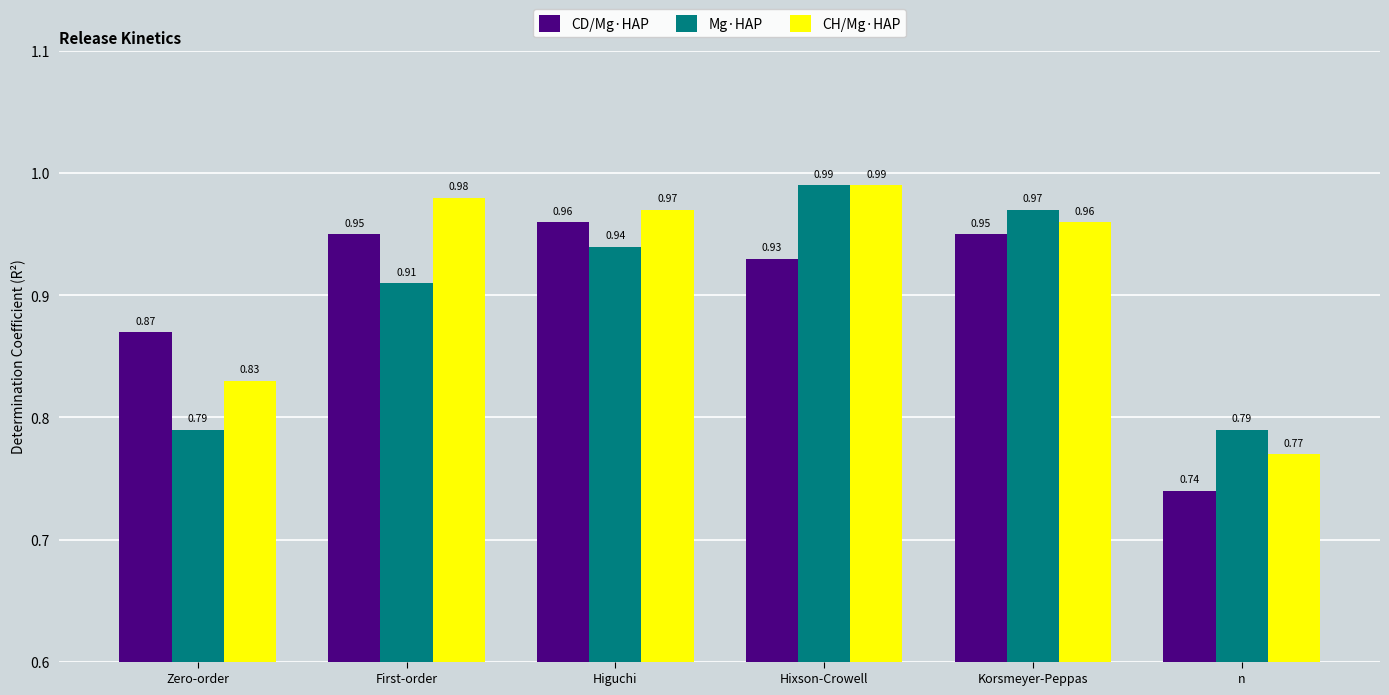

What position from the right is n?

1